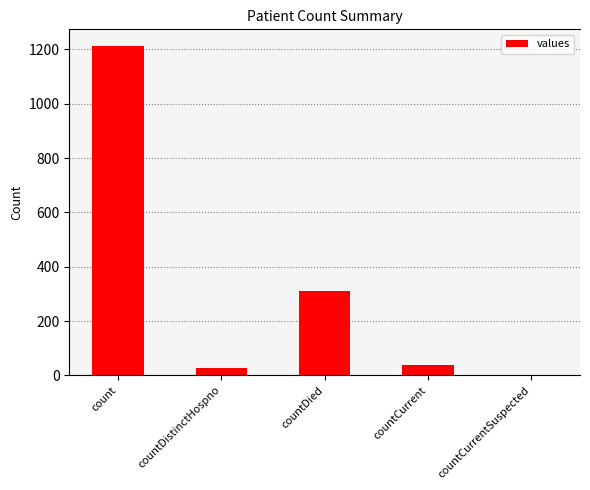

Reading left to right, extract all data points from this chart.

count=1213	countDistinctHospno=27	countDied=310	countCurrent=37	countCurrentSuspected=0